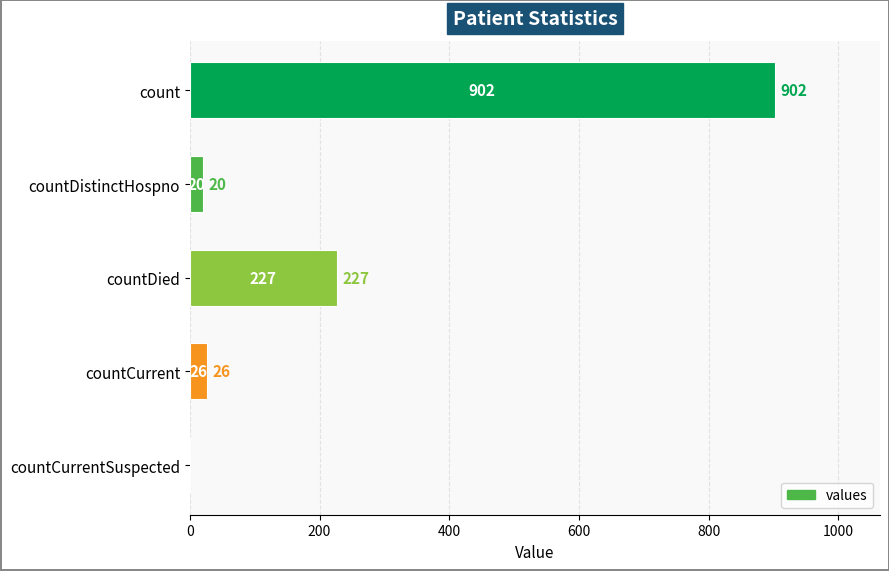

True or false: the data shows 20 at countDistinctHospno.

True